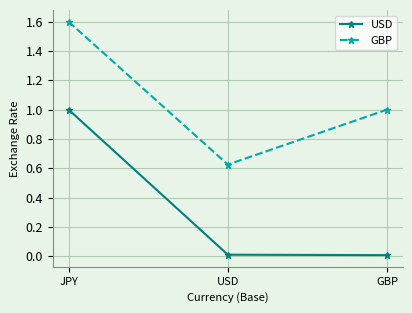

What position from the right is GBP?

1